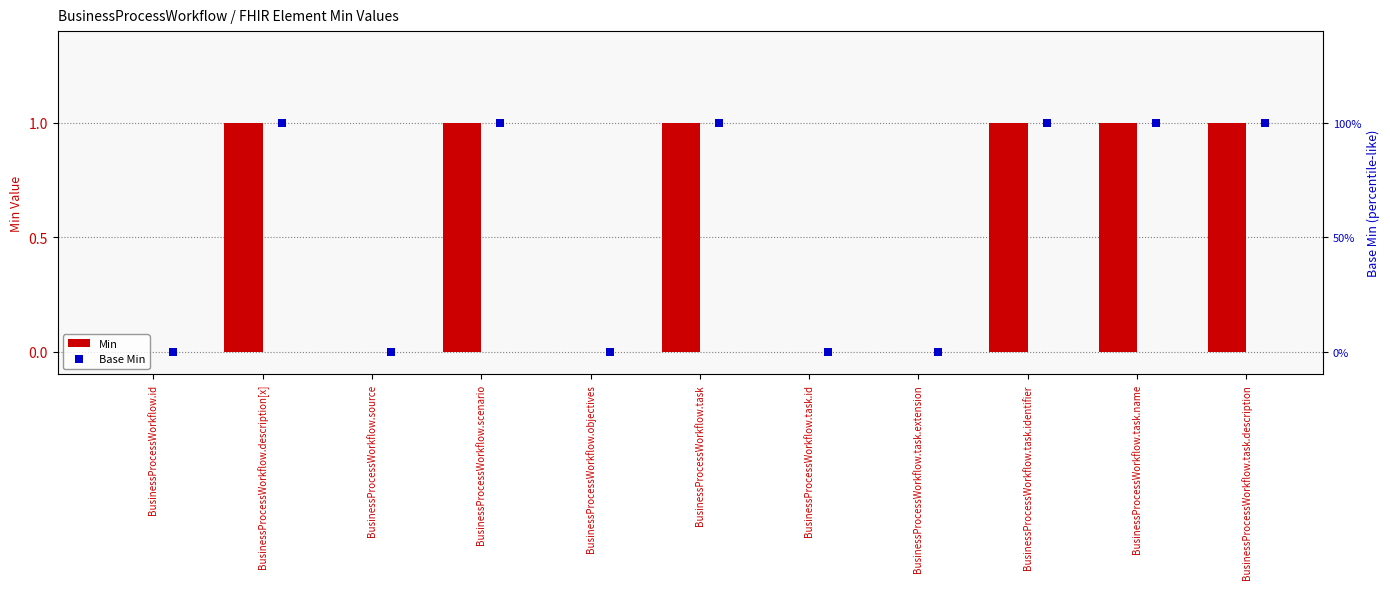

Which series contains the lowest Y value?

Min